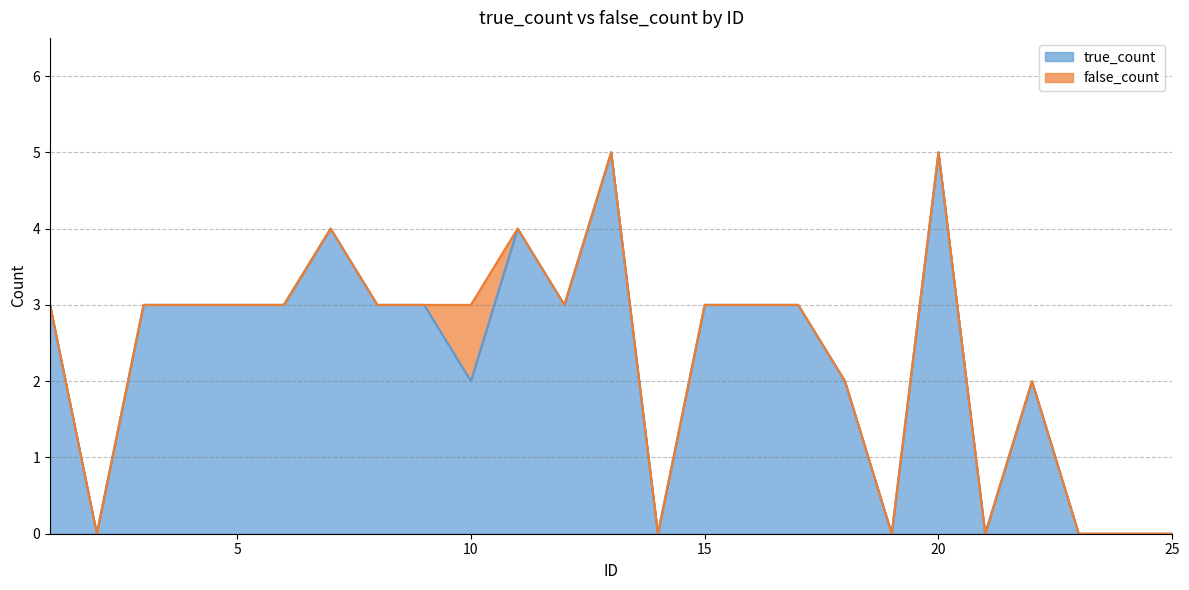

What is the sum of all values?

57